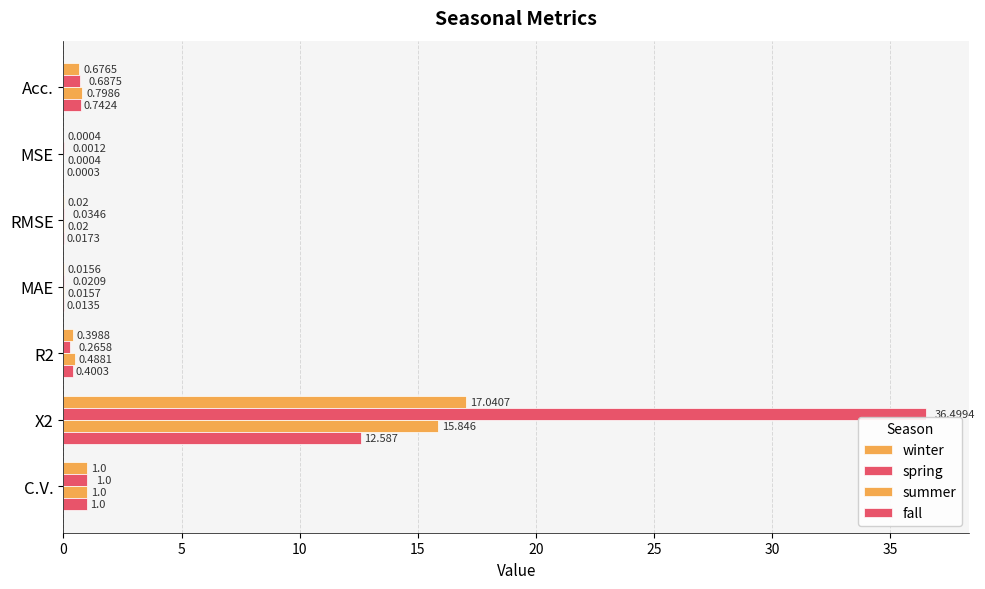

How many data points does each series have?

7